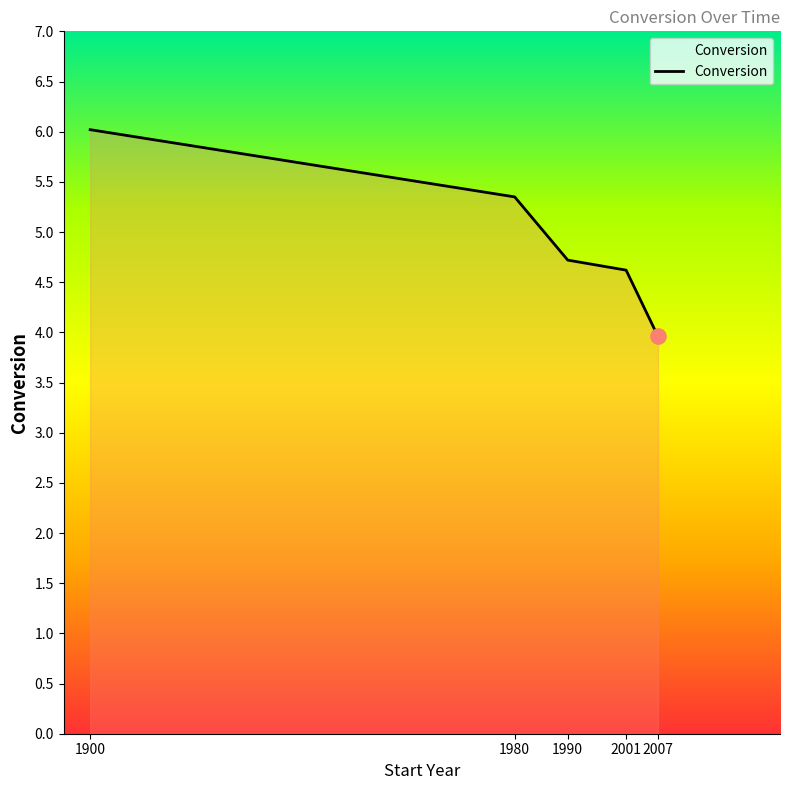

What is the ratio of the value at 1980 to the value at 2007?

1.4